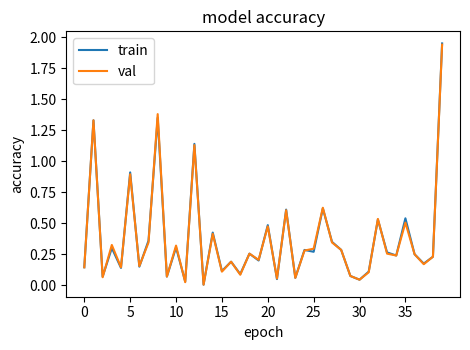

Which series has the largest range (max minus min)?

train